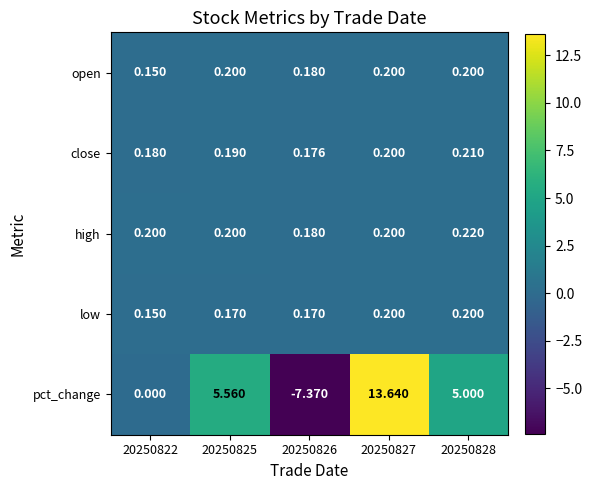

Which series has the widest spread of values?

pct_change